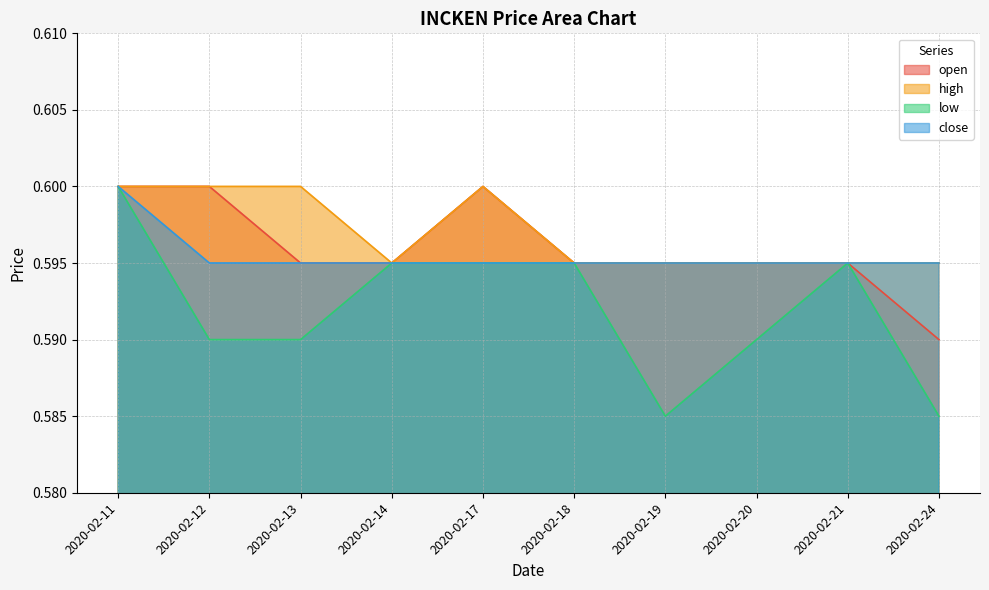

How many series are shown in this chart?

4